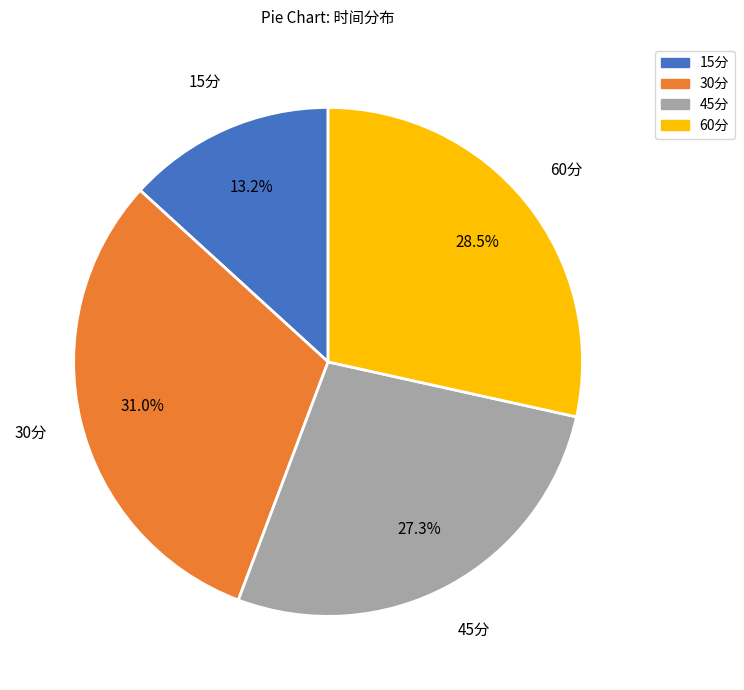

To the nearest percent, what is the difference between the 45分 and 15分 slice percentages?

14%